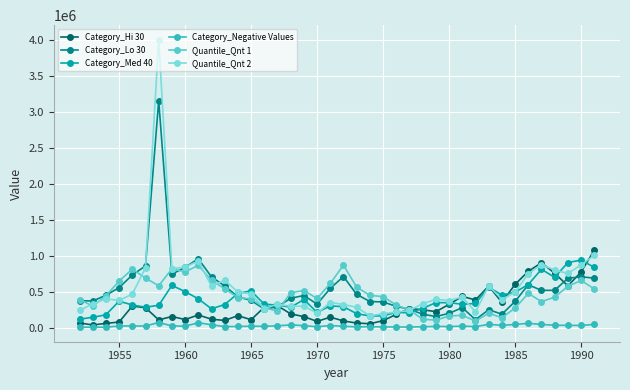

True or false: Category_Med 40 has more than 2 interior local peaks.

True